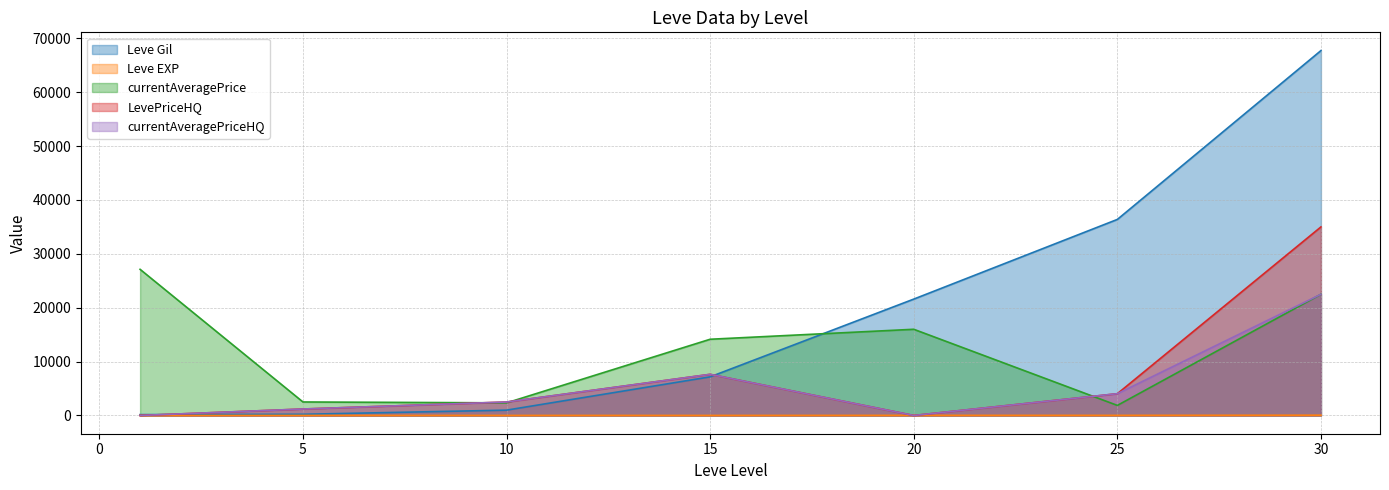

How many positive values does the LevePriceHQ series have?

5